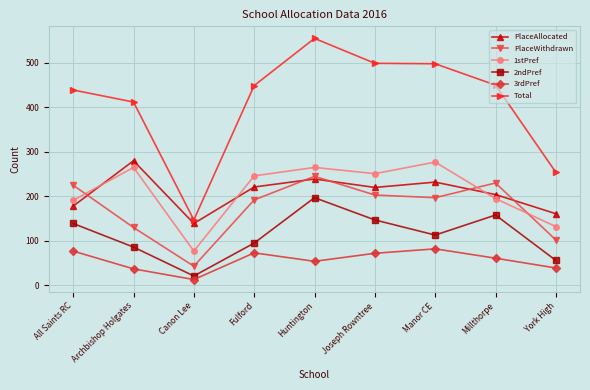

What is the difference between the second highest and second lowest values in the 1stPref series?

133